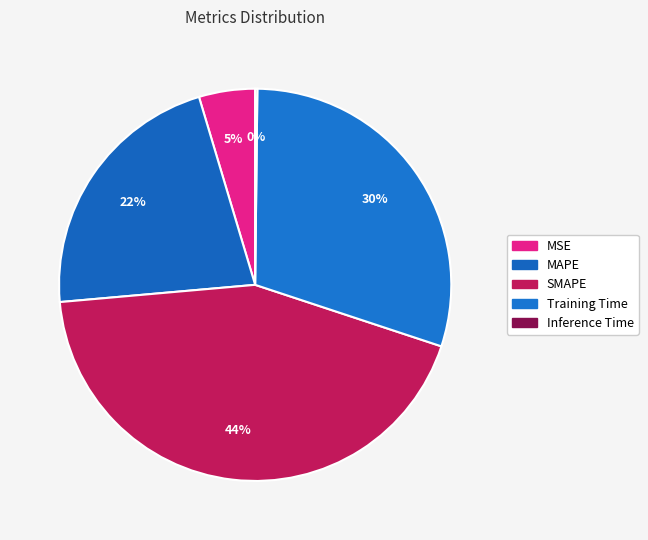

Which slice is the smallest?

Inference Time